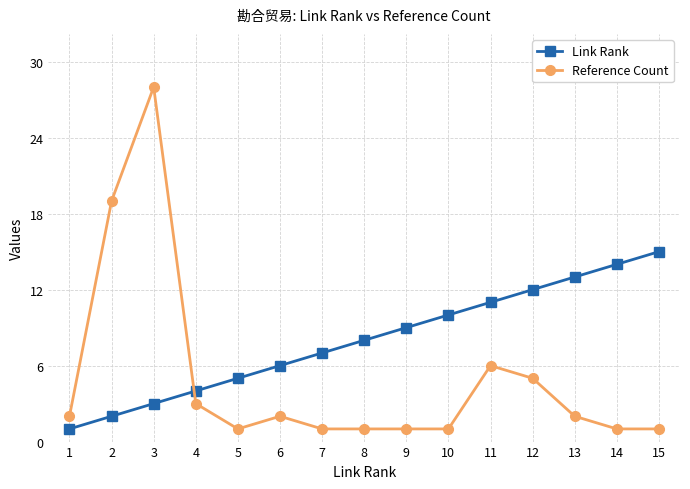

The Link Rank series shows 7 at 4. True or false?

False